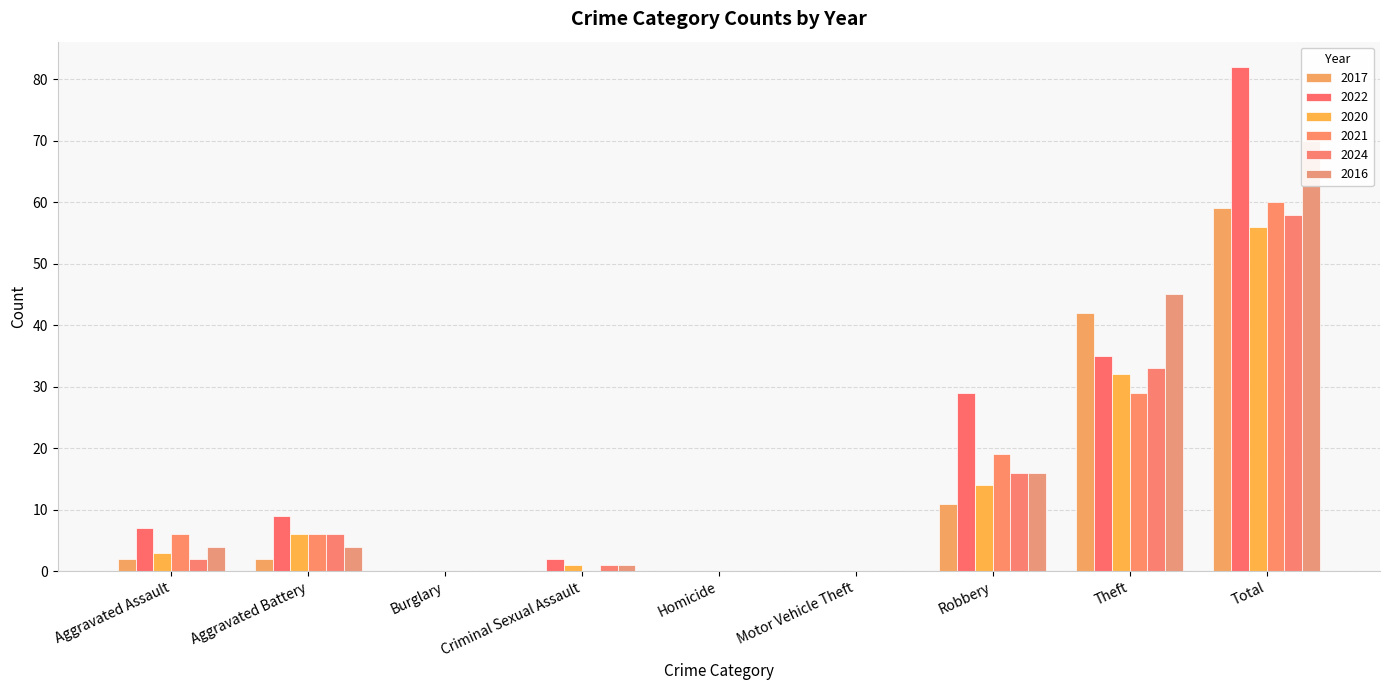

Is it true that 2024 equals 3 at Aggravated Battery?

False